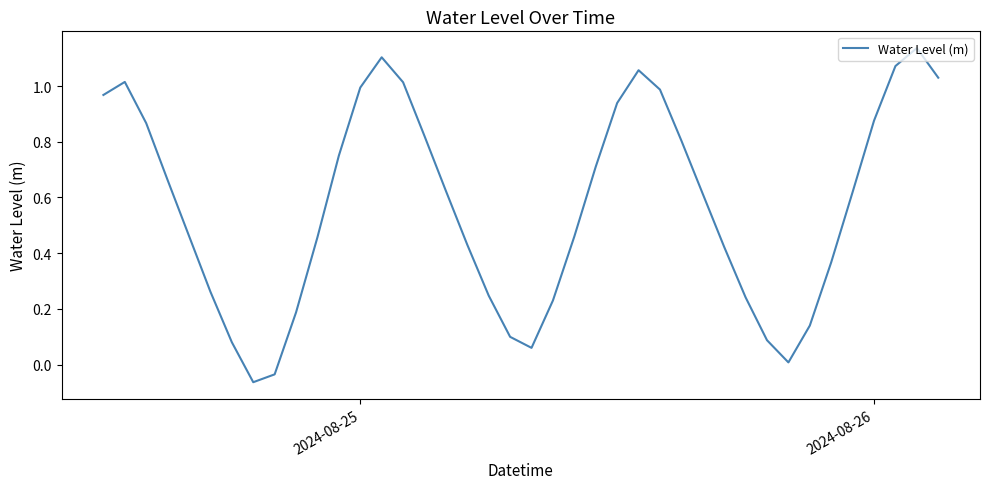

Does the chart display data point markers on the line(s)?

No